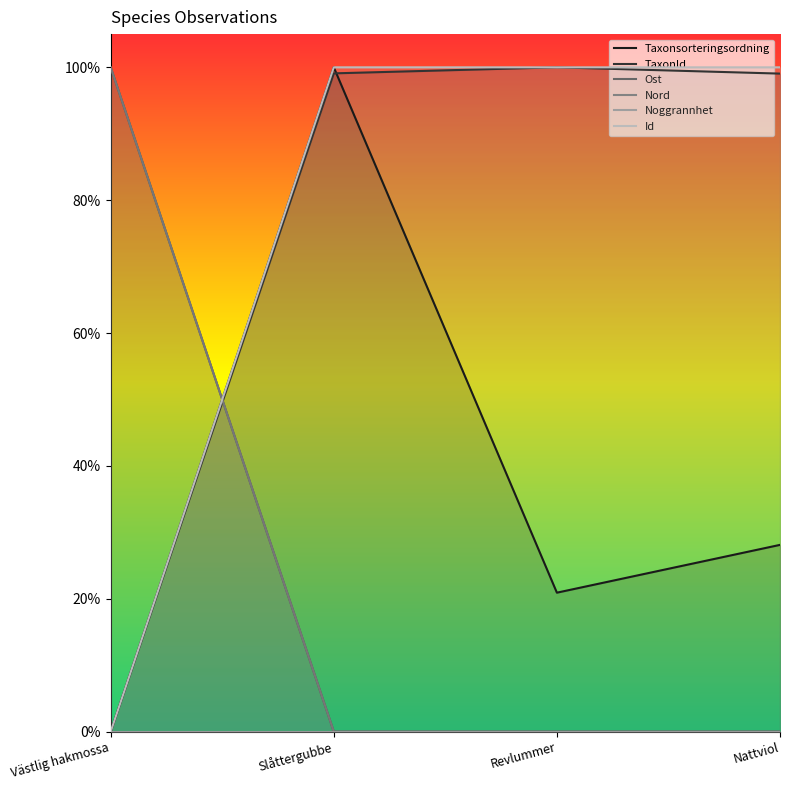

Reading right to left, extract all data points from this chart.

Taxonsorteringsordning: 0.3	0.2	1.0	0.0
TaxonId: 1.0	1.0	1.0	0.0
Ost: 0.0	0.0	0.0	1.0
Nord: 0.0	0.0	0.0	1.0
Noggrannhet: 0.0	0.0	0.0	0.0
Id: 1.0	1.0	1.0	0.0